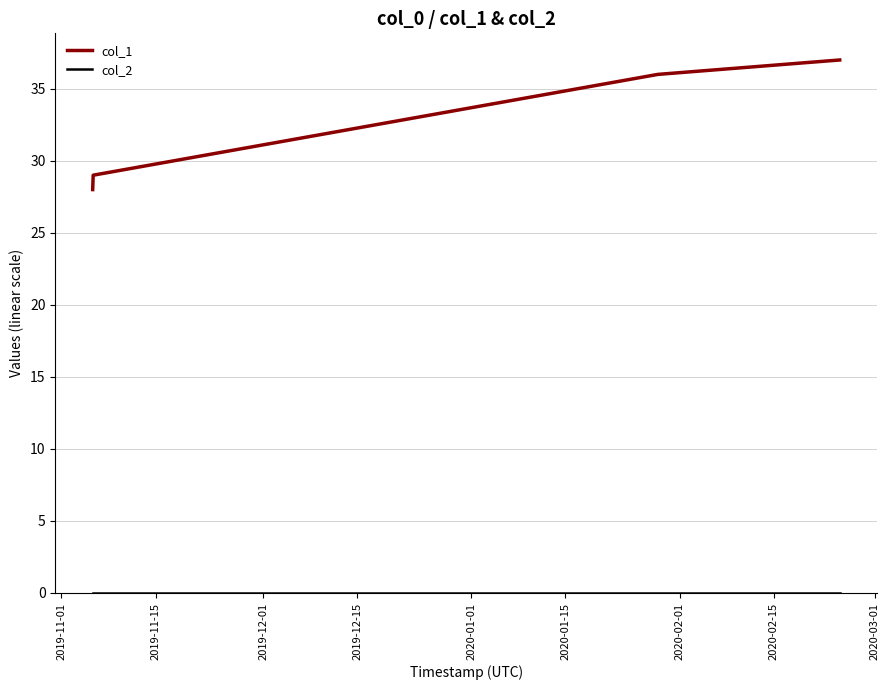

At how many categories does at least one series exceed 22?

4